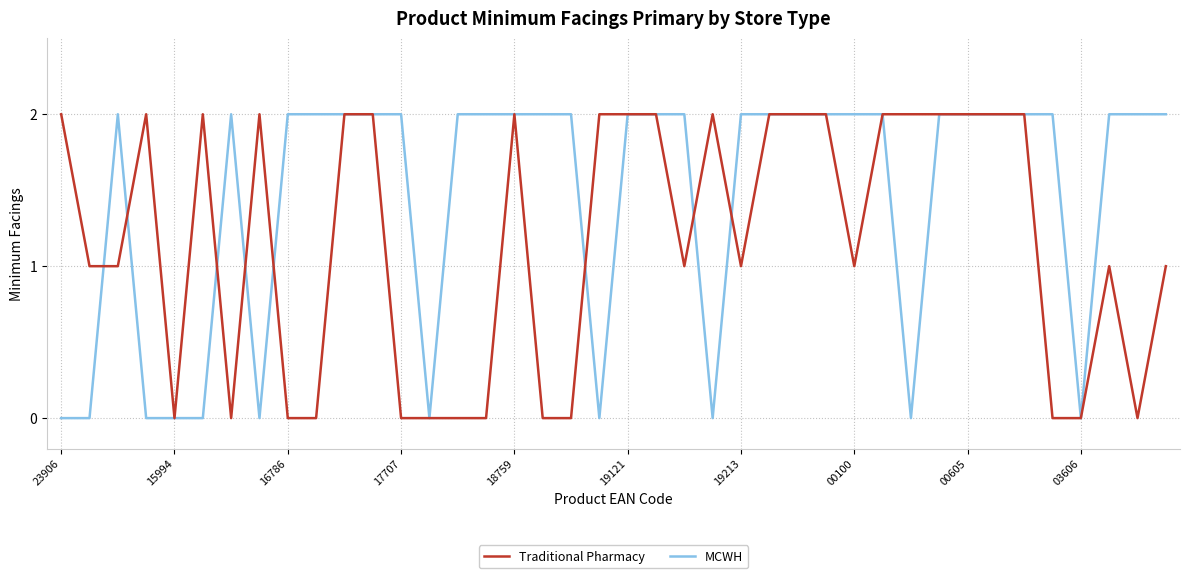

Which series has the largest total across all categories?

MCWH